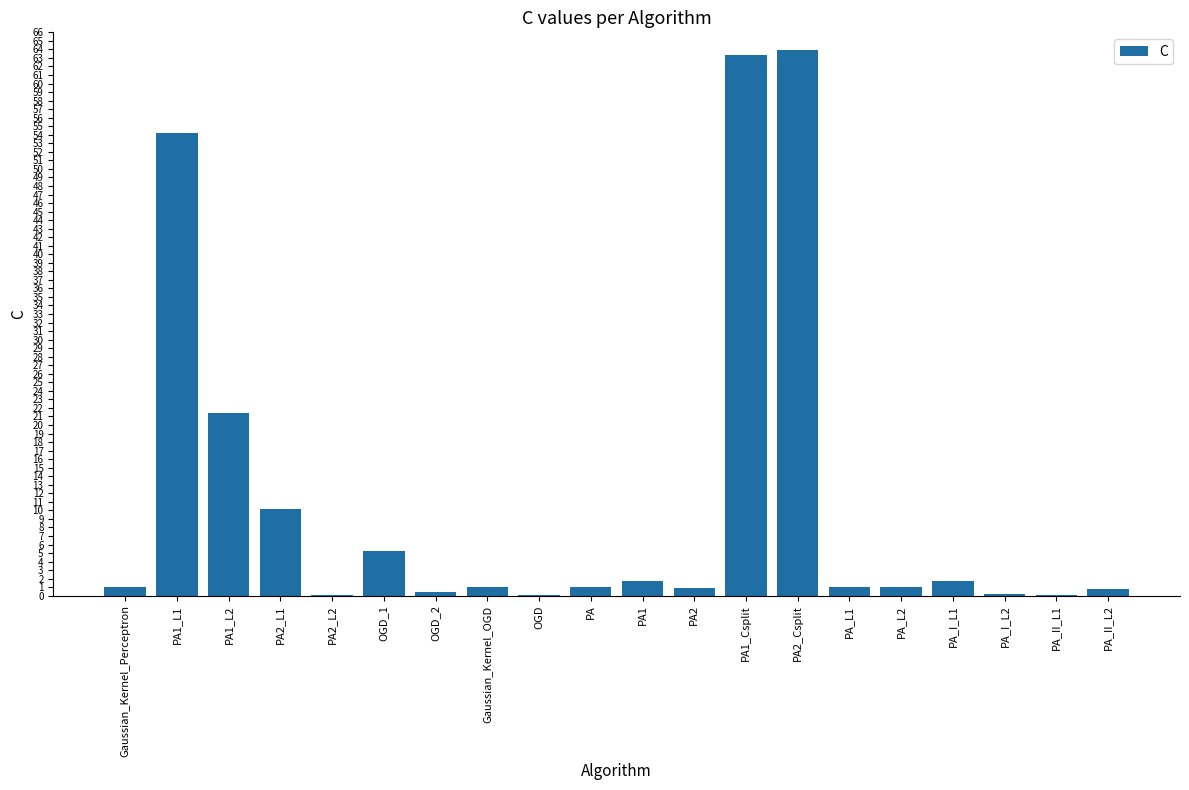

Are the bars horizontal?

No